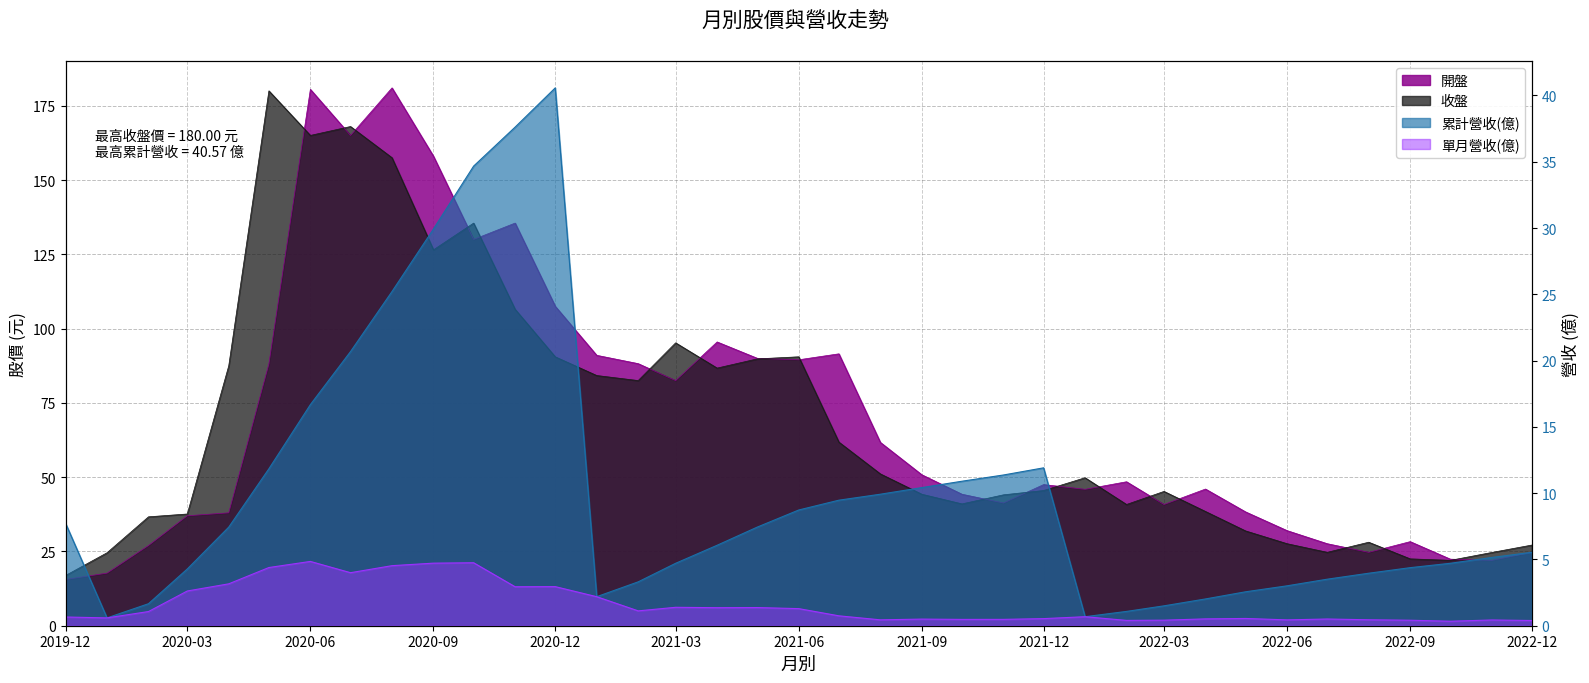

What is the average value of the 開盤 series?

69.1